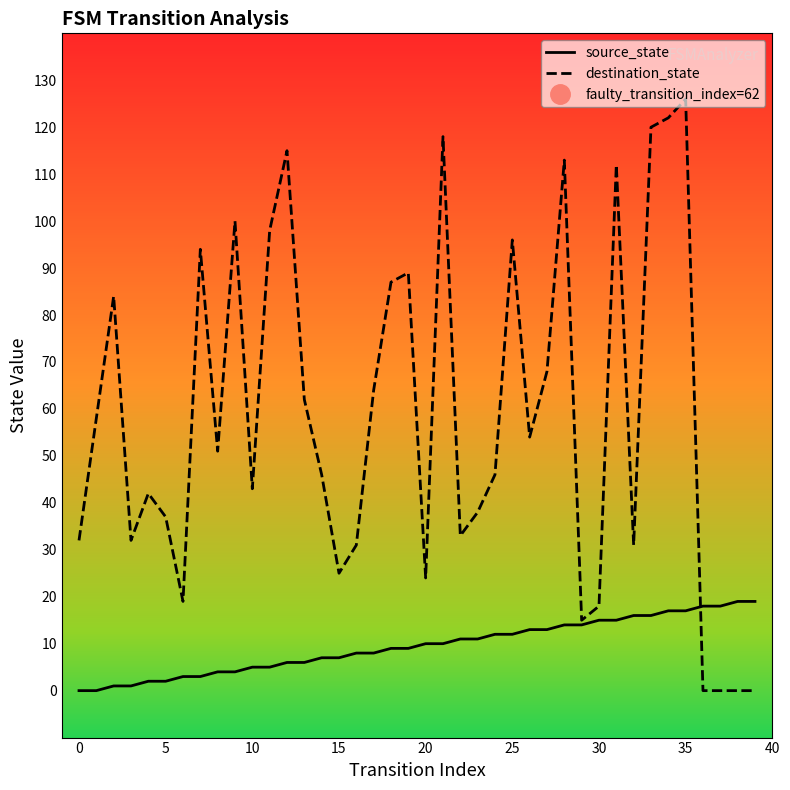

How many data points in destination_state are above 51?

19